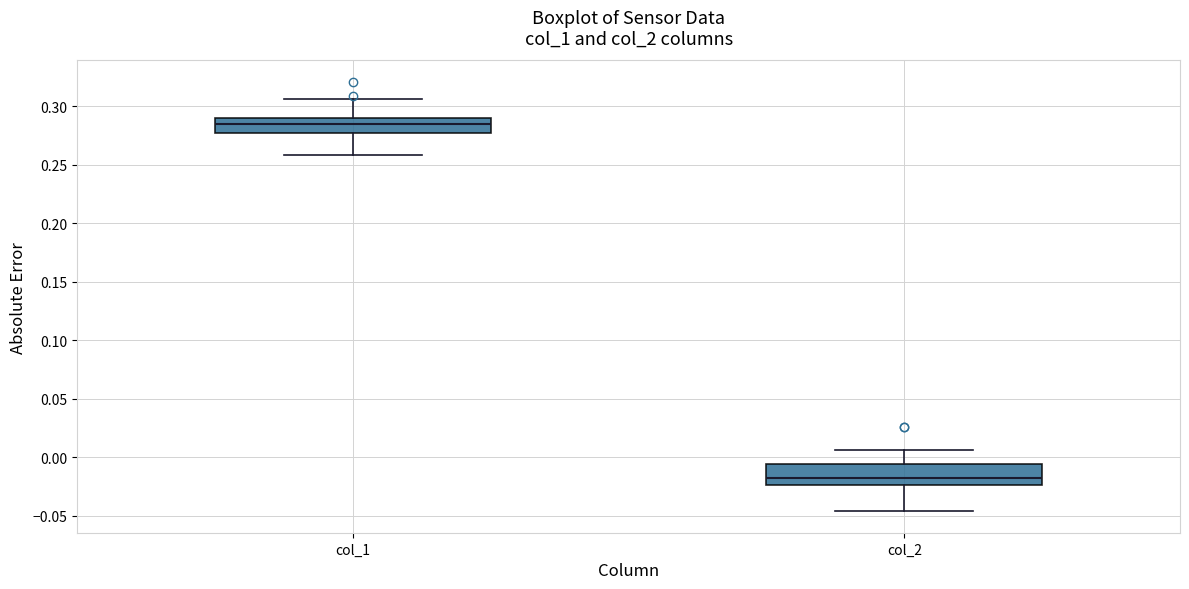

Reading left to right, transcribe this box plot: for each box, give where its median line is, the range the box spans, and where its two whiskers end, as read against the y-axis. The values are not printed on the chart, so give them approximately, as read against the axis.

col_1: median 0.285, box 0.275 to 0.290, whiskers 0.260 to 0.305
col_2: median -0.015, box -0.025 to -0.005, whiskers -0.045 to 0.005